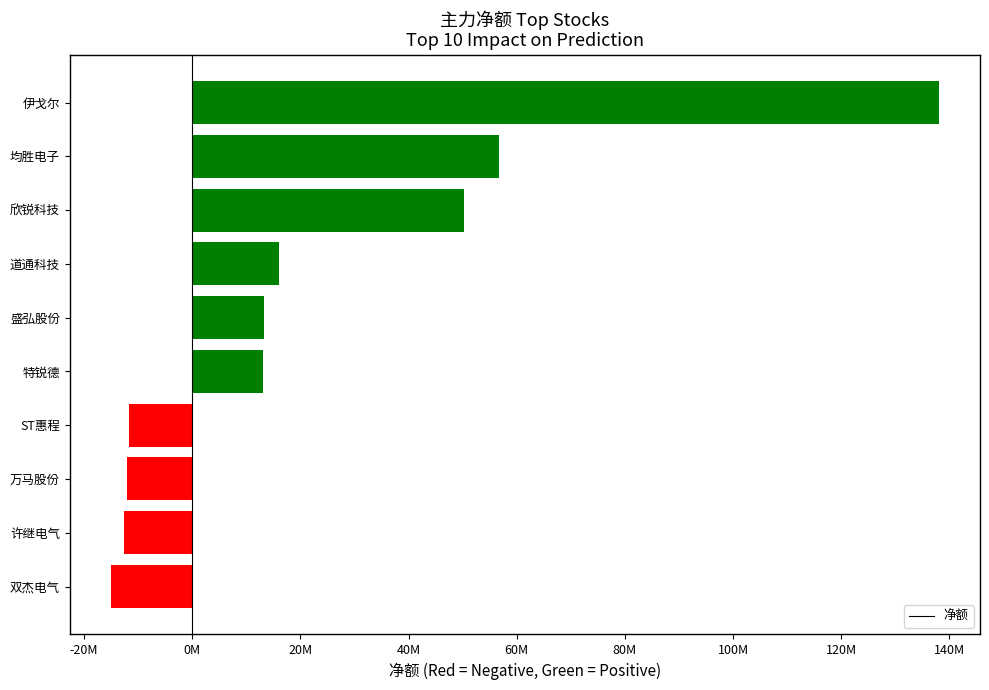

Which category has the highest value across all series?

伊戈尔